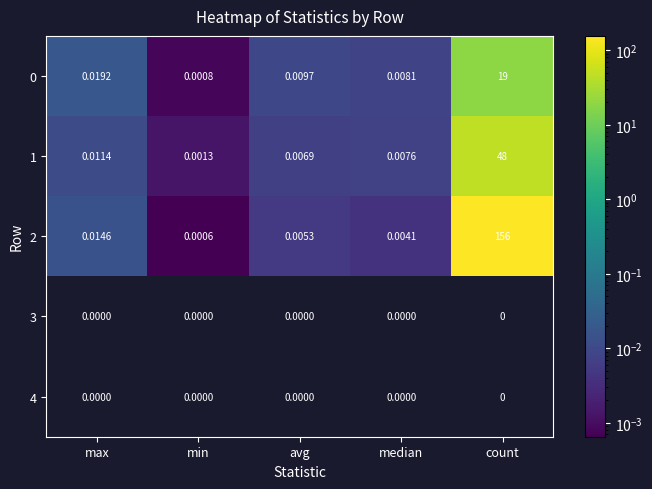

Which series has the largest total across all categories?

2